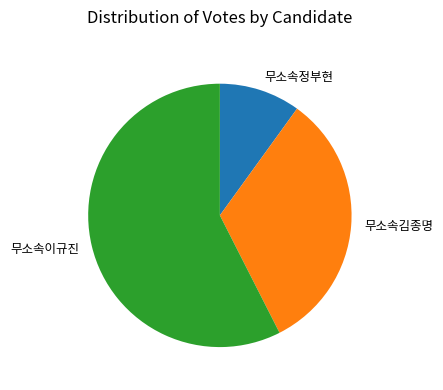

Approximately how many times larger is the value at 무소속김종명 compared to 무소속정부현?

3.3